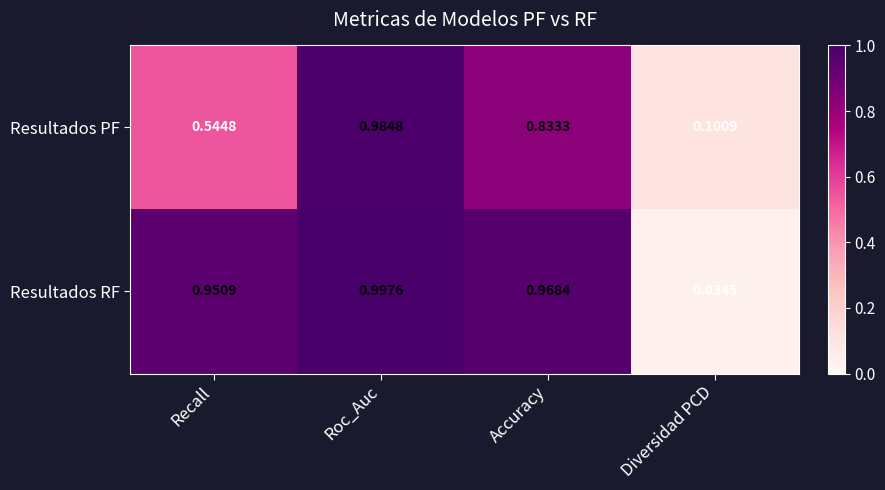

Rank the series by their average value, from lowest to highest.

Resultados PF, Resultados RF